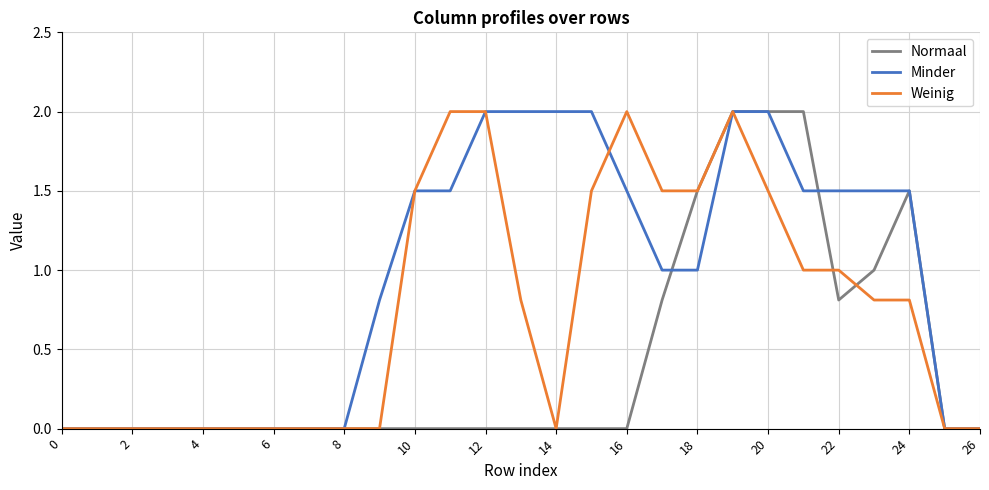

Rank the series by their average value, from lowest to highest.

Normaal, Weinig, Minder